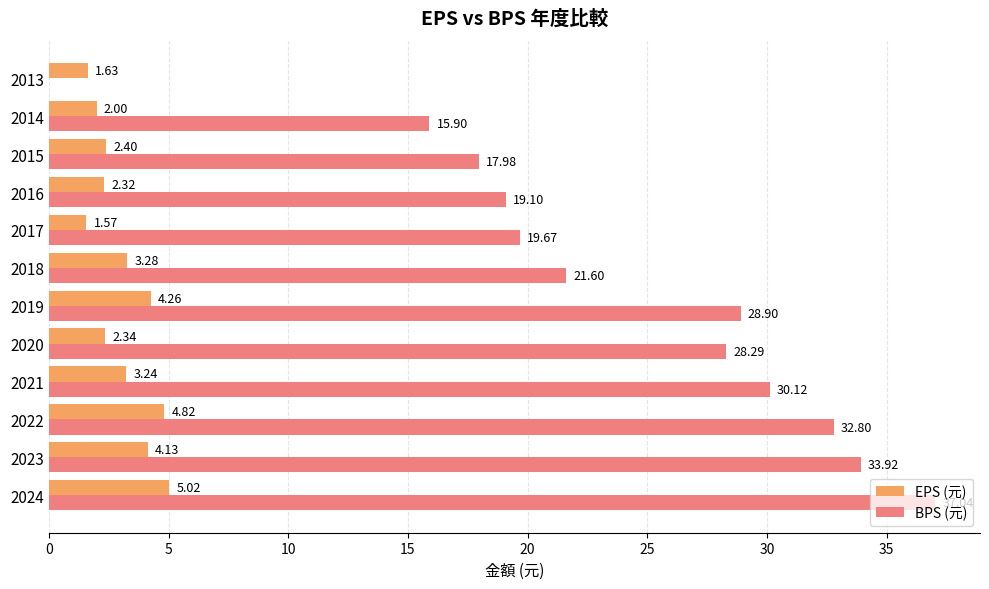

What is the sum of the EPS (元) values at 2018 and 2022?

8.1